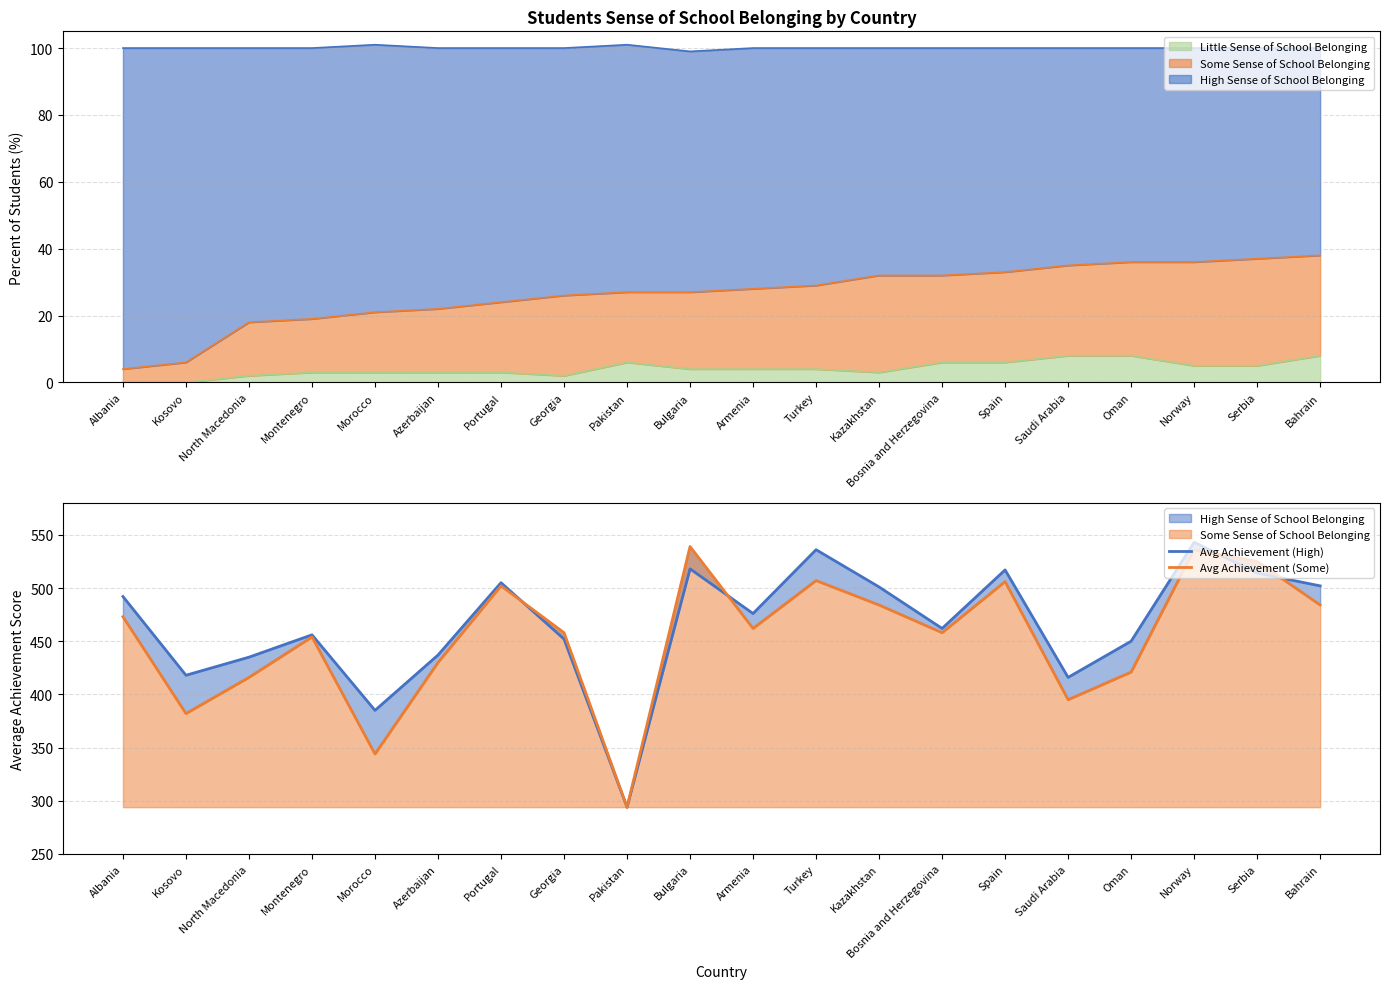

Rank the series by their maximum value, from lowest to highest.

Avg Achievement (Some), Avg Achievement (High)